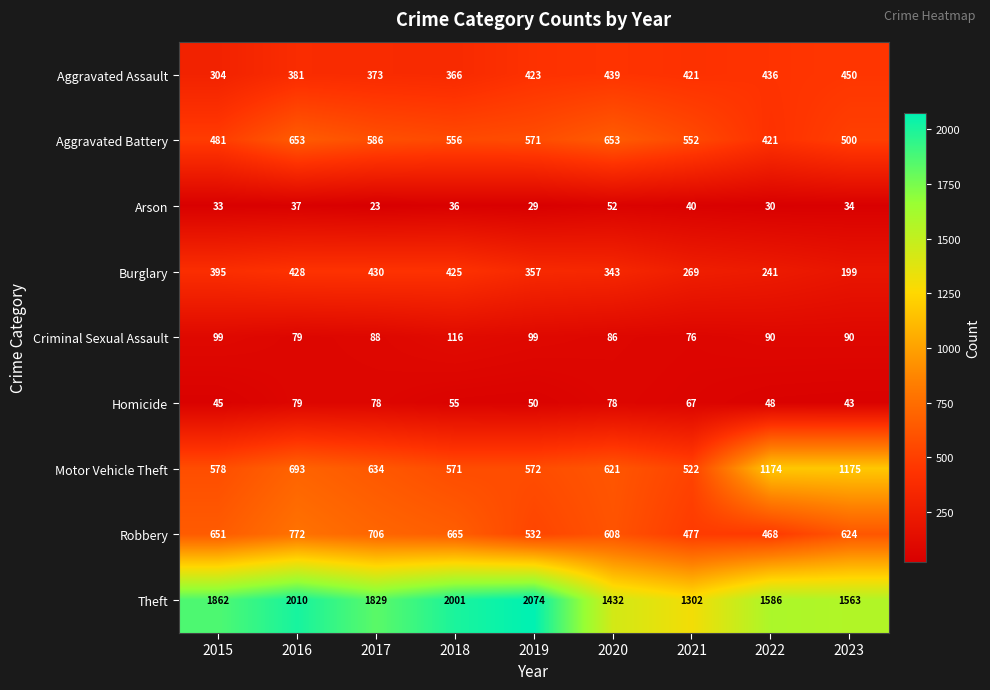

At 2020, list the series in order from largest to smallest.

Theft, Aggravated Battery, Motor Vehicle Theft, Robbery, Aggravated Assault, Burglary, Criminal Sexual Assault, Homicide, Arson